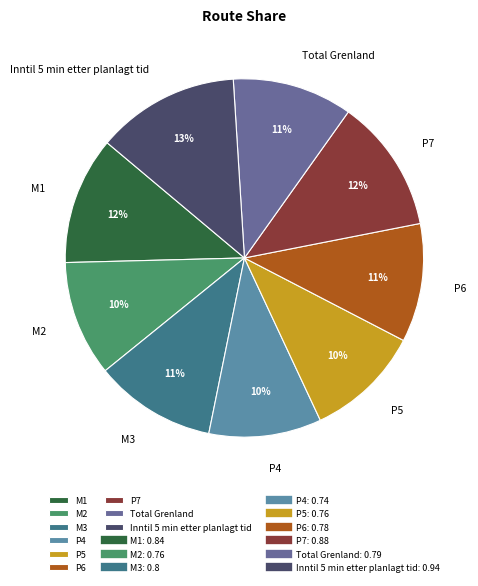

To the nearest percent, what is the combined percentage of P7 and Inntil 5 min etter planlagt tid?

25%